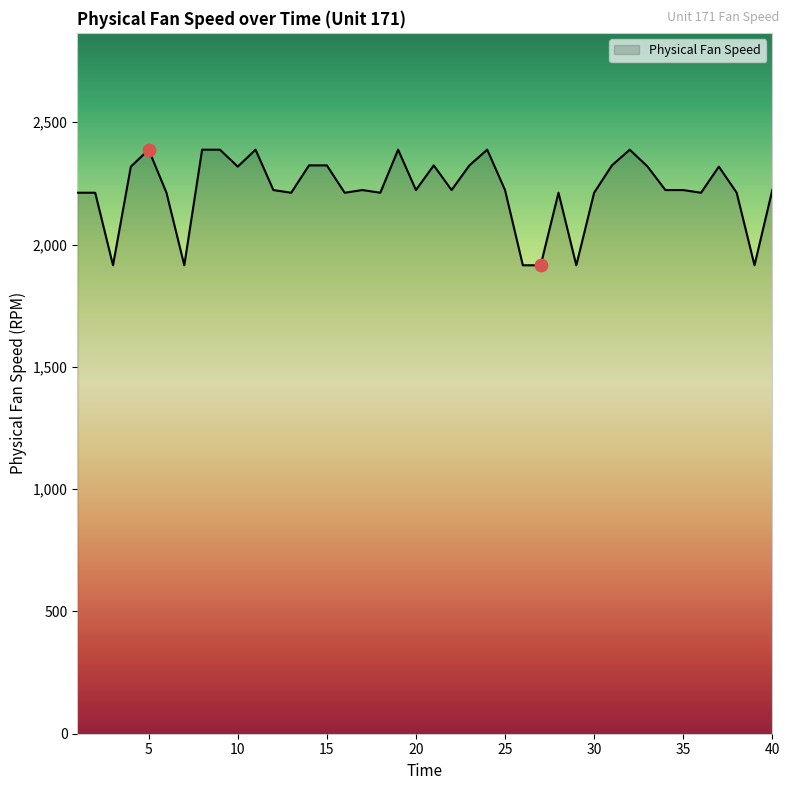

What is the difference between the maximum and minimum values?

472.7